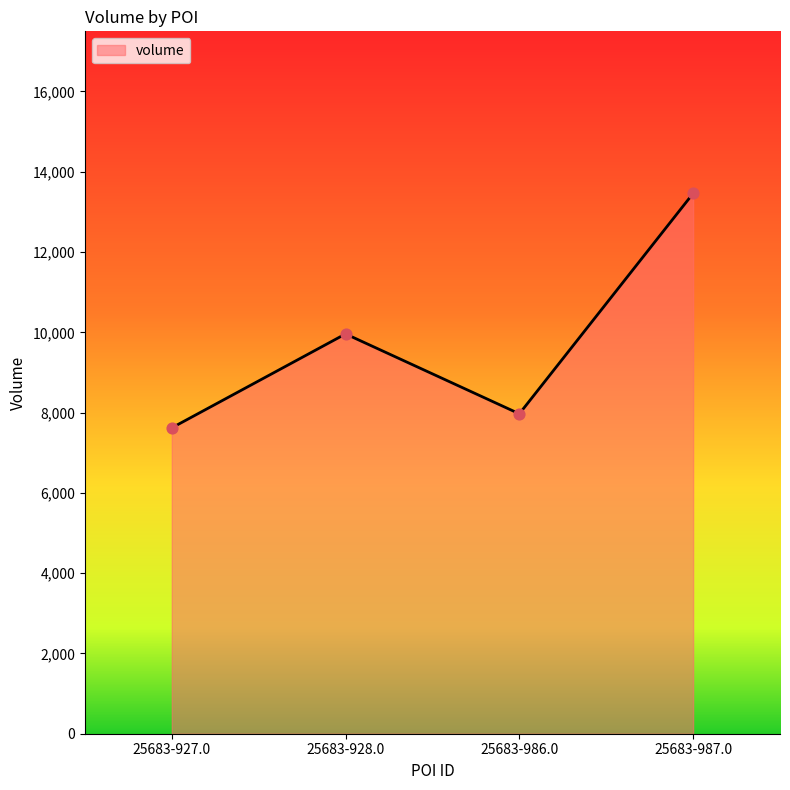

Which has a higher value, 25683-928.0 or 25683-986.0?

25683-928.0